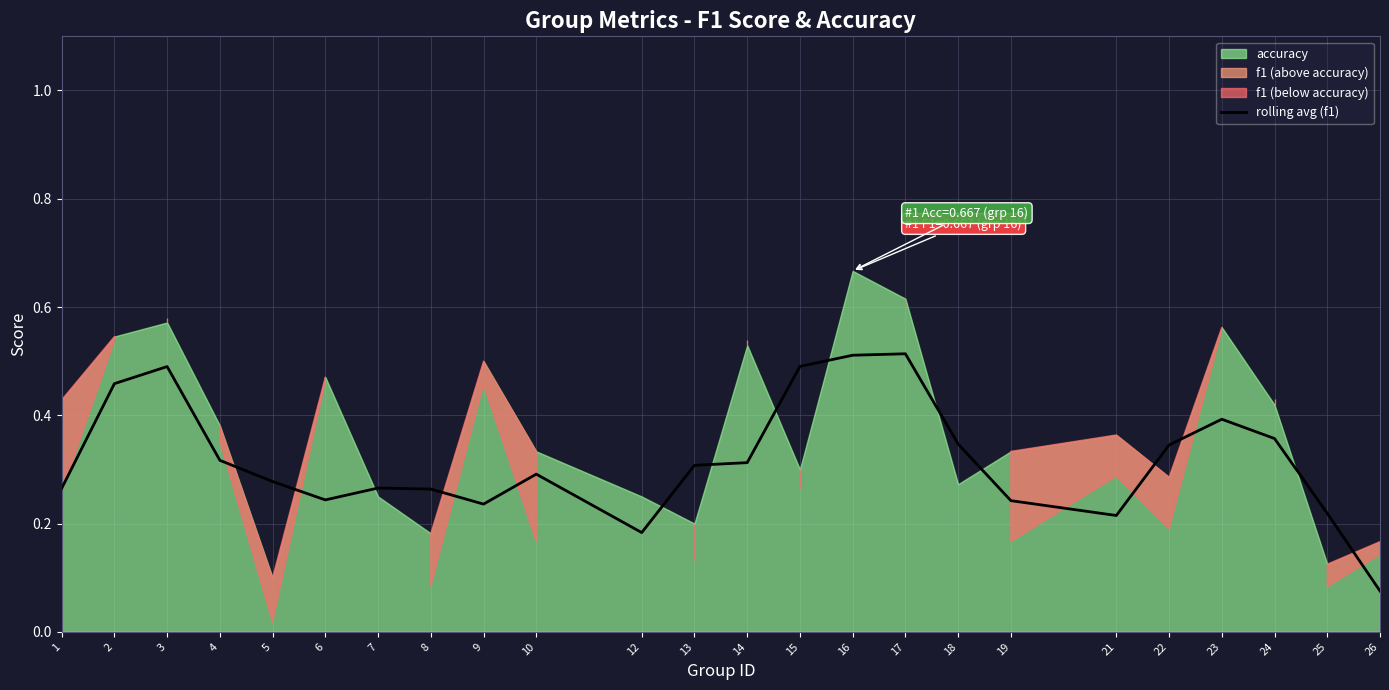

Where is rolling avg (f1) nearest to the value 0?

26